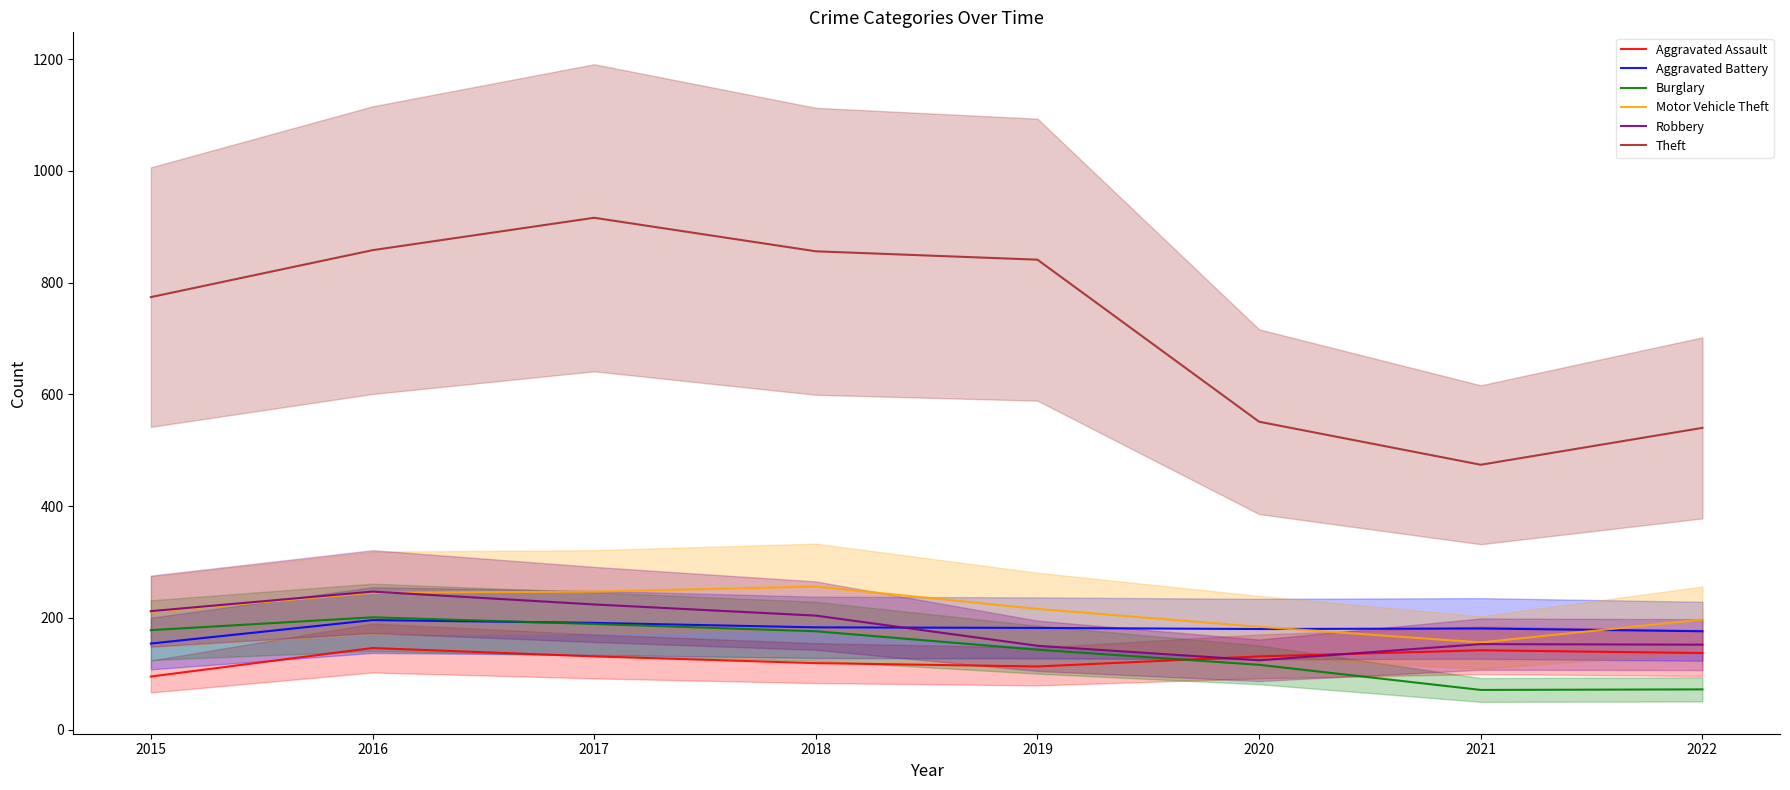

Which has a higher value, 2018 or 2021?

2021